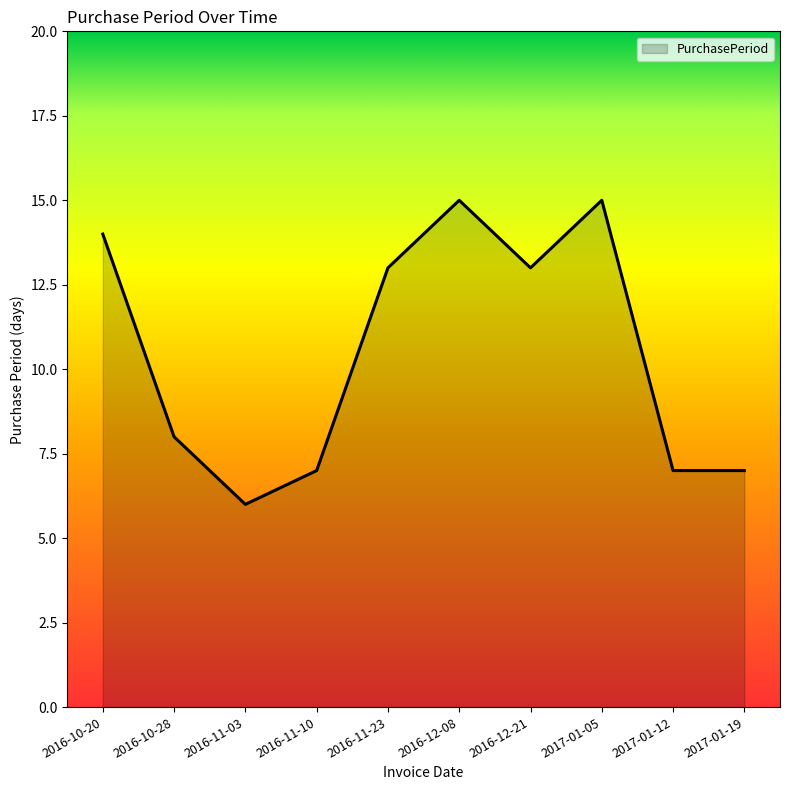

What position from the left is 2016-12-21?

7